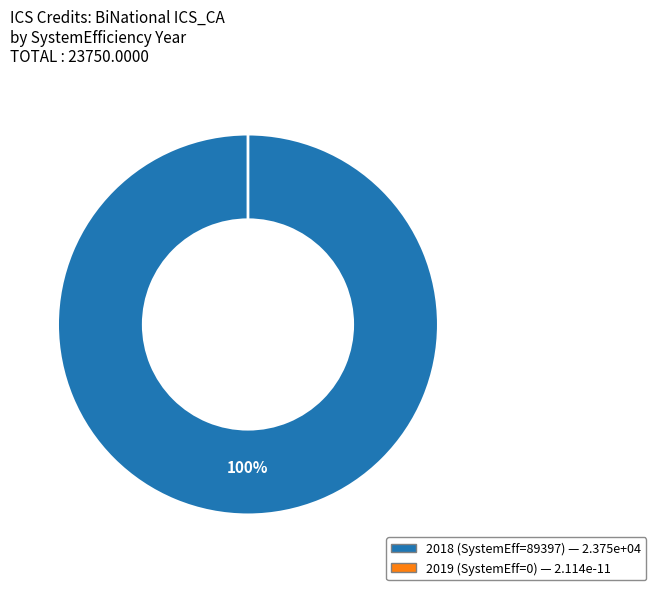

What is the majority slice?

89397